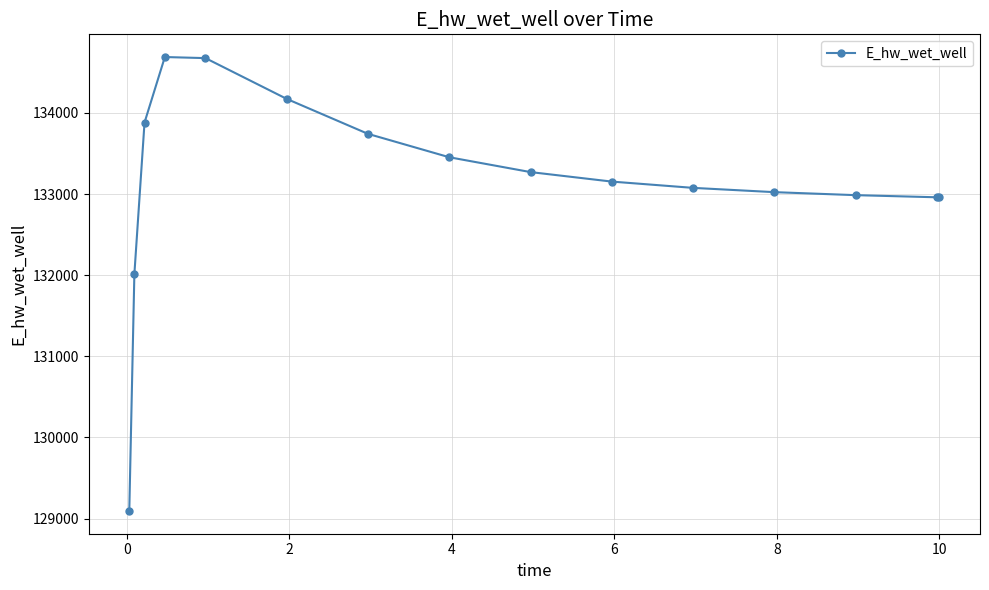

How many values exceed 133154?

8